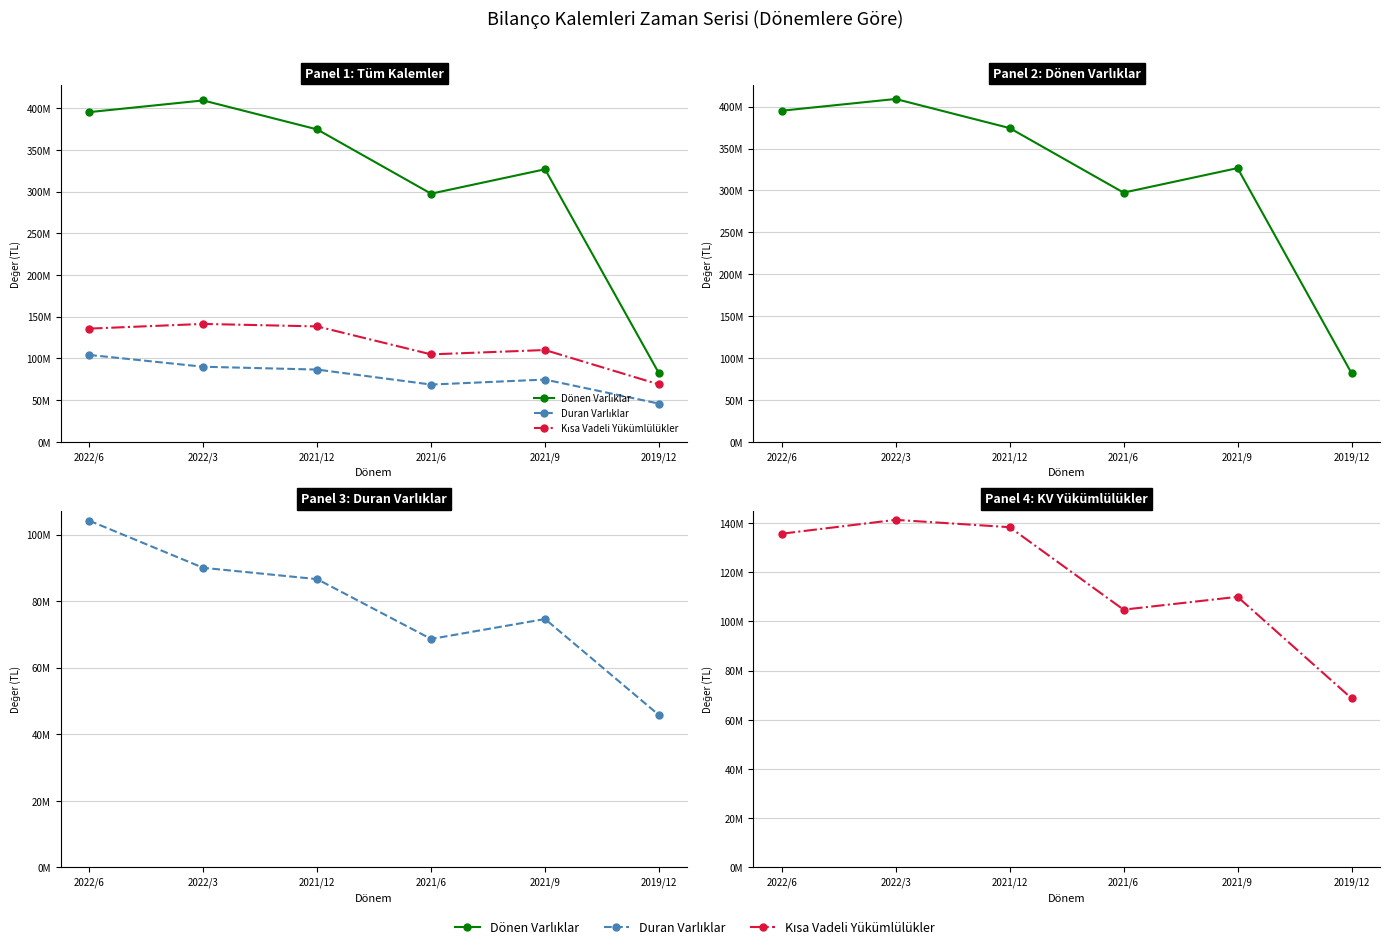

How many values in the Dönen Varlıklar series exceed 374495864?

2